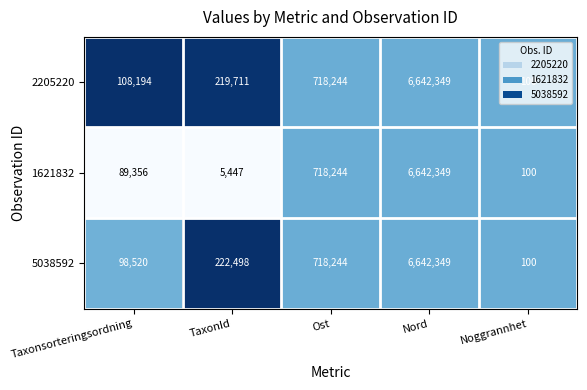

Which series has the largest total across all categories?

2205220